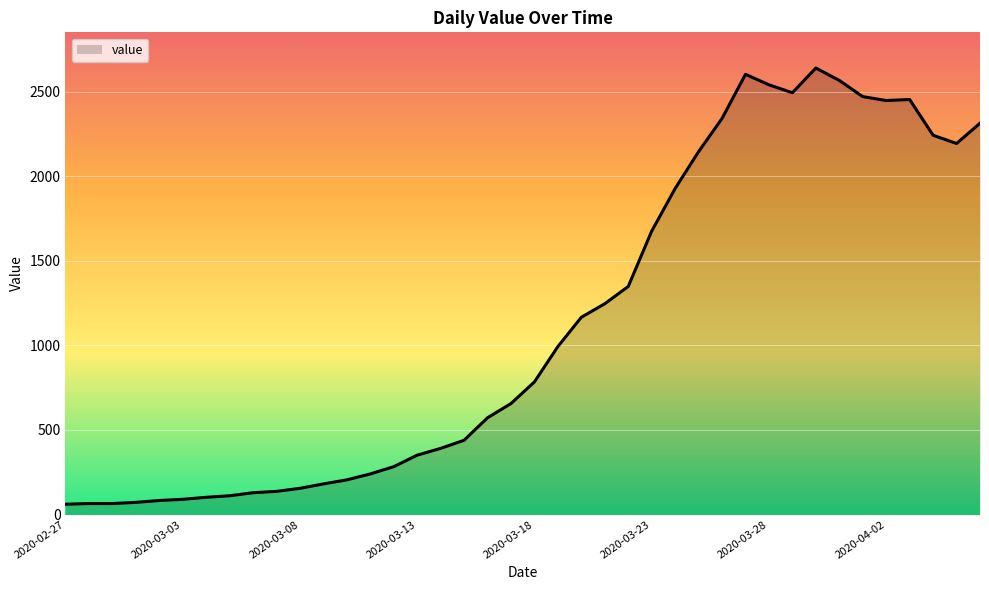

What is the difference between the maximum and minimum values?

2578